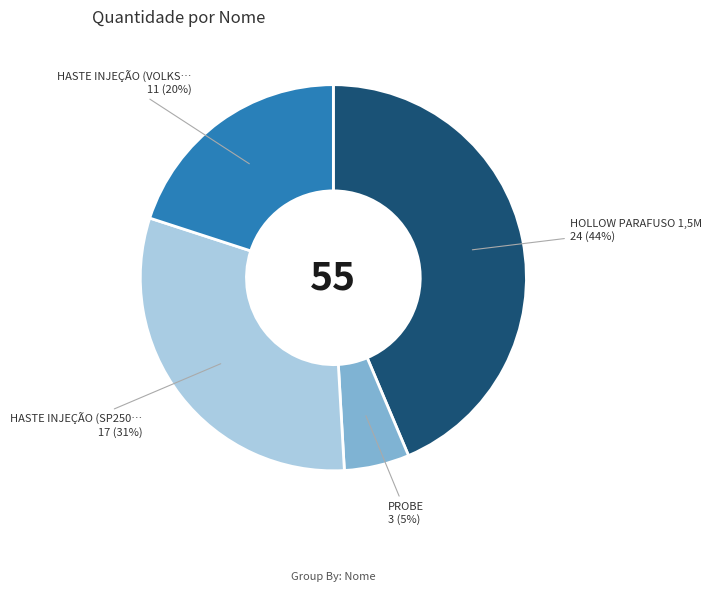

Is there any slice that represents more than half of the pie?

No